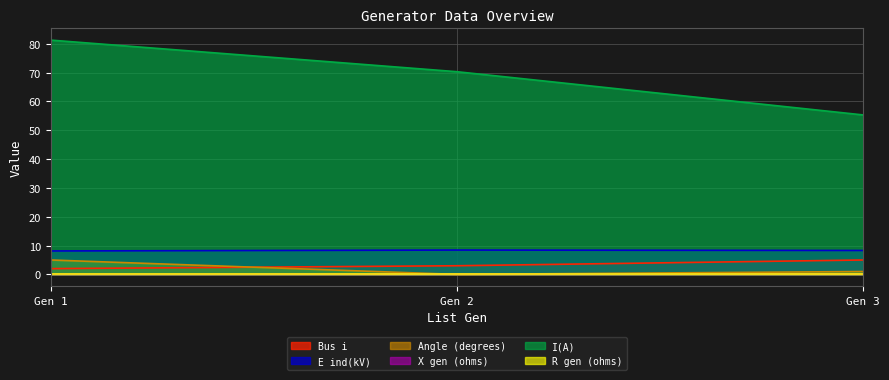

At which category does the chart reach its peak across all series?

Gen 1